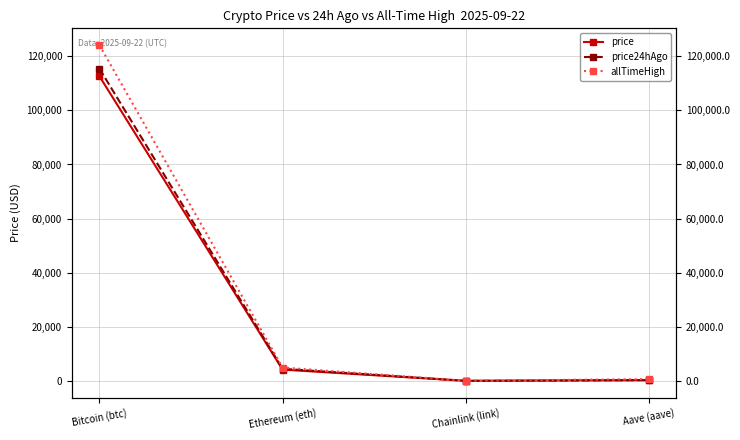

List the series in order of their overall mean, lowest first.

price, price24hAgo, allTimeHigh